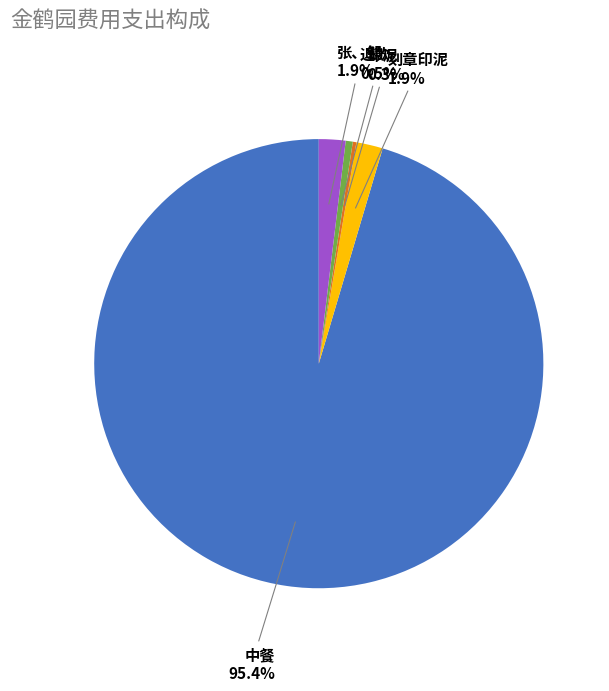

Do 张、邹 and 退款 together represent more than half of the pie?

No